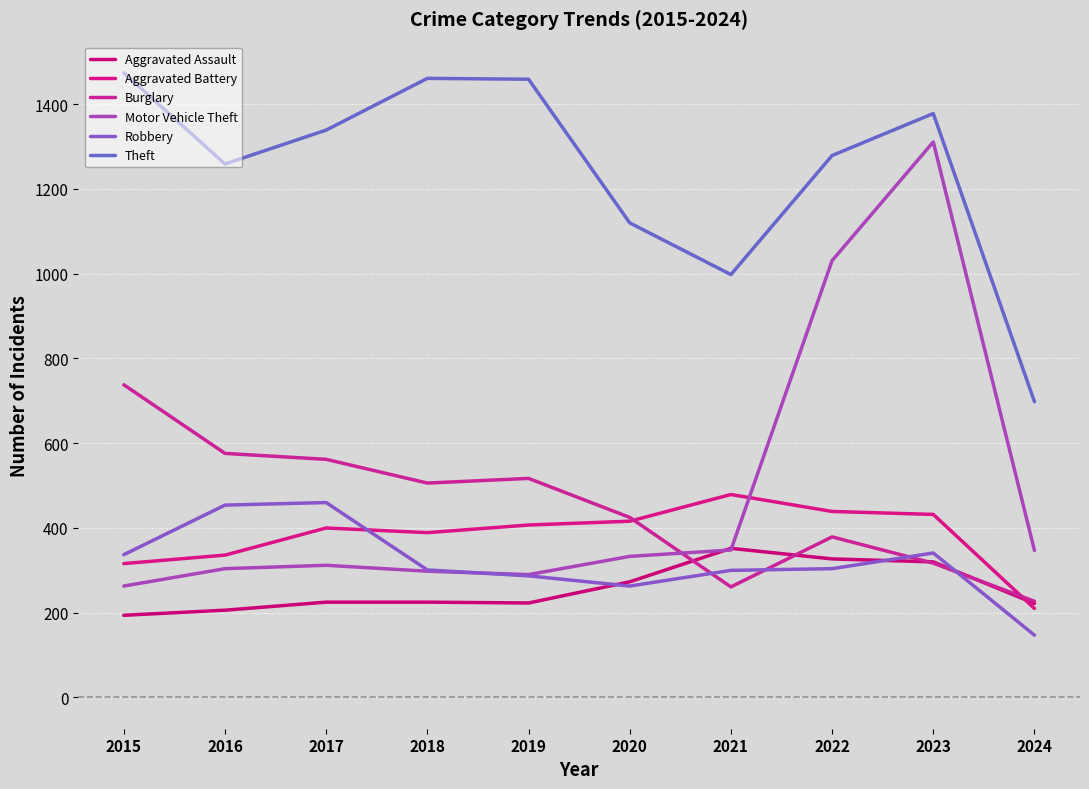

How many categories are shown in the chart?

10